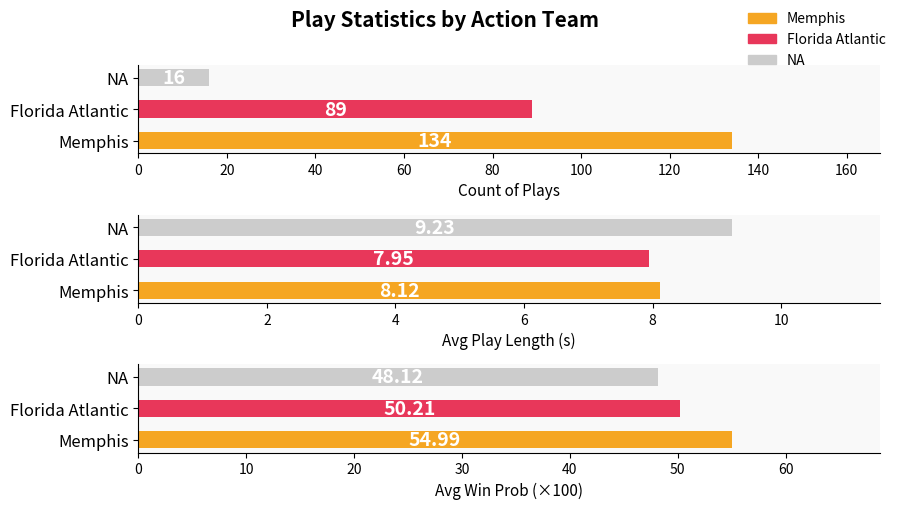

Which series has the widest spread of values?

Count of Plays